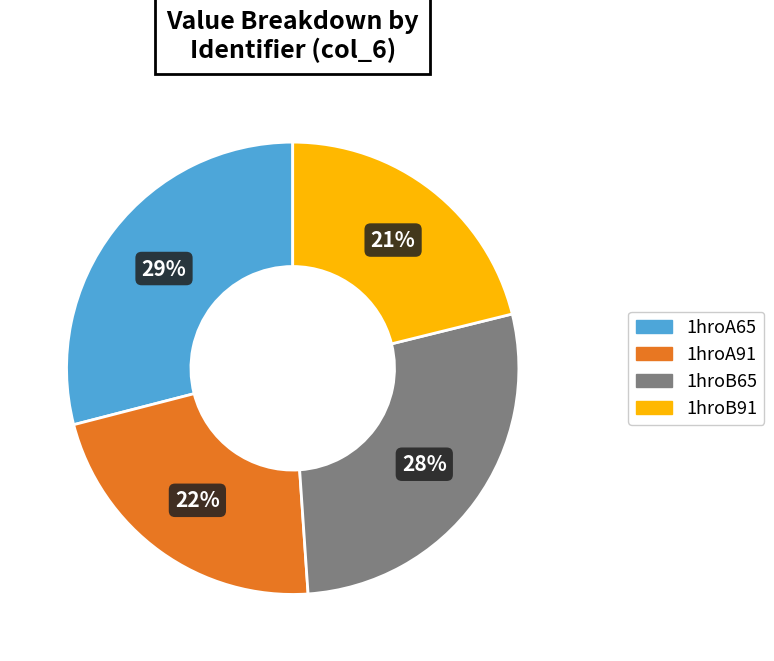

To the nearest percent, what is the difference between the largest and smallest slice percentages?

8%